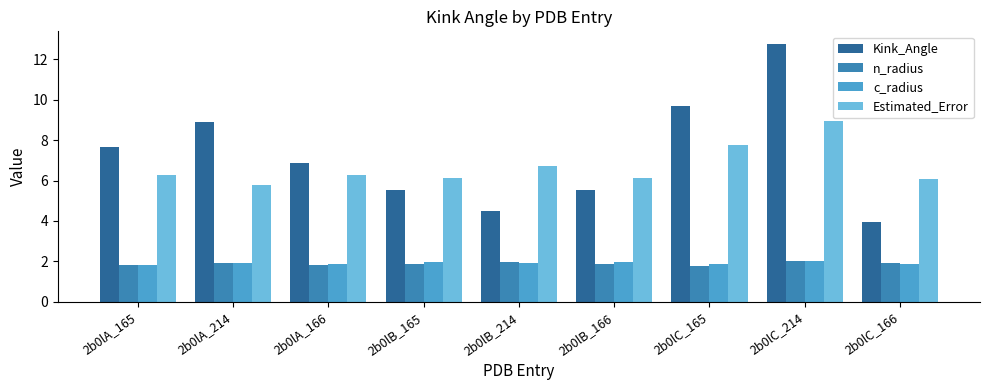

What is the sum of the Kink_Angle values at 2b0lC_214 and 2b0lA_166?

19.6